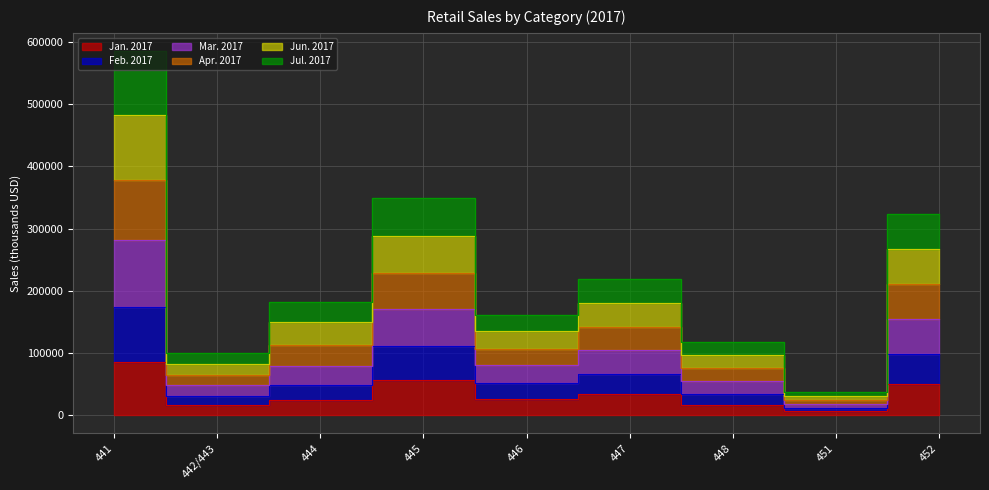

What is the difference between the highest and lowest values at 442/443?

83468